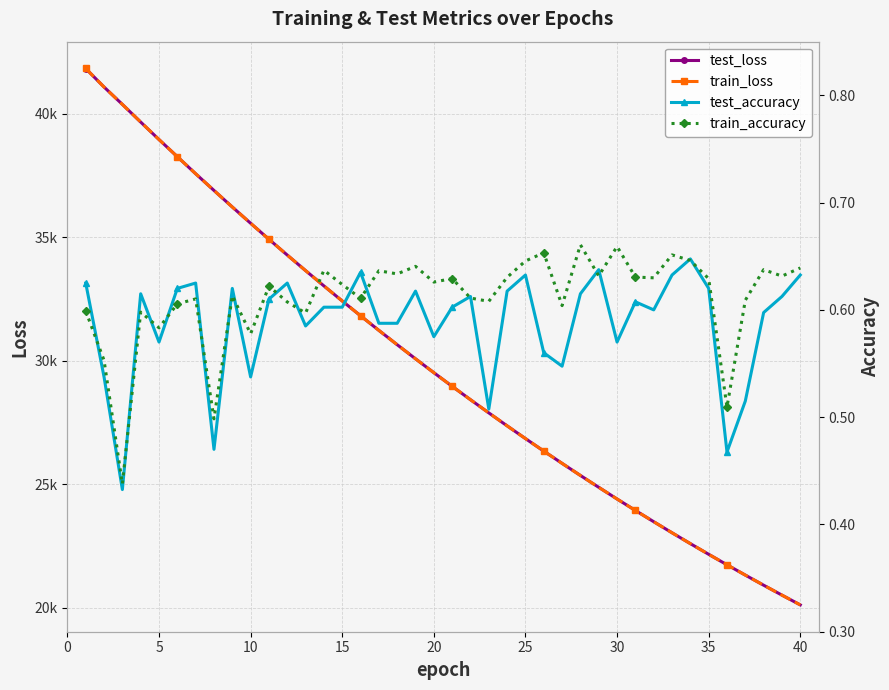

True or false: train_loss has more than 0 interior local peaks.

False